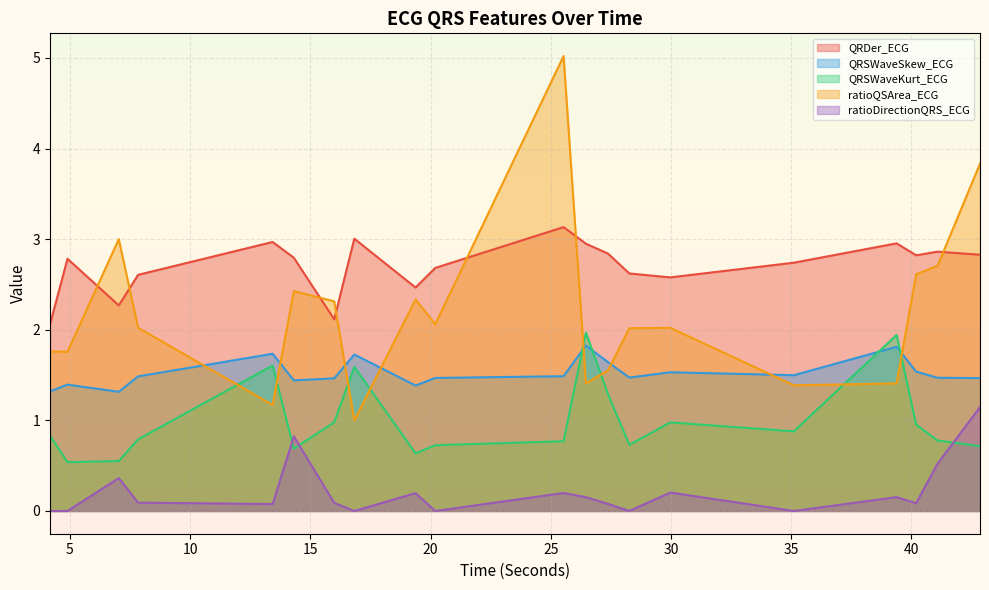

Reading left to right, extract all data points from this chart.

QRDer_ECG: 4.171875=2.1	4.8984375=2.8	7.03125=2.3	7.8359375=2.6	13.4296875=3.0	14.3125=2.8	15.9921875=2.1	16.828125=3.0	19.375=2.5	20.1953125=2.7	25.53125=3.1	26.4609375=2.9	27.3828125=2.8	28.265625=2.6	29.96875=2.6	35.109375=2.7	39.3828125=3.0	40.1953125=2.8	41.0859375=2.9	42.8515625=2.8
QRSWaveSkew_ECG: 4.171875=1.3	4.8984375=1.4	7.03125=1.3	7.8359375=1.5	13.4296875=1.7	14.3125=1.4	15.9921875=1.5	16.828125=1.7	19.375=1.4	20.1953125=1.5	25.53125=1.5	26.4609375=1.8	27.3828125=1.6	28.265625=1.5	29.96875=1.5	35.109375=1.5	39.3828125=1.8	40.1953125=1.5	41.0859375=1.5	42.8515625=1.5
QRSWaveKurt_ECG: 4.171875=0.8	4.8984375=0.5	7.03125=0.6	7.8359375=0.8	13.4296875=1.6	14.3125=0.7	15.9921875=1.0	16.828125=1.6	19.375=0.6	20.1953125=0.7	25.53125=0.8	26.4609375=2.0	27.3828125=1.3	28.265625=0.7	29.96875=1.0	35.109375=0.9	39.3828125=1.9	40.1953125=1.0	41.0859375=0.8	42.8515625=0.7
ratioQSArea_ECG: 4.171875=1.8	4.8984375=1.8	7.03125=3.0	7.8359375=2.0	13.4296875=1.2	14.3125=2.4	15.9921875=2.3	16.828125=1.0	19.375=2.3	20.1953125=2.1	25.53125=5.0	26.4609375=1.4	27.3828125=1.6	28.265625=2.0	29.96875=2.0	35.109375=1.4	39.3828125=1.4	40.1953125=2.6	41.0859375=2.7	42.8515625=3.8
ratioDirectionQRS_ECG: 4.171875=0.0	4.8984375=0.0	7.03125=0.4	7.8359375=0.1	13.4296875=0.1	14.3125=0.8	15.9921875=0.1	16.828125=0.0	19.375=0.2	20.1953125=0.0	25.53125=0.2	26.4609375=0.2	27.3828125=0.1	28.265625=0.0	29.96875=0.2	35.109375=0.0	39.3828125=0.2	40.1953125=0.1	41.0859375=0.5	42.8515625=1.1